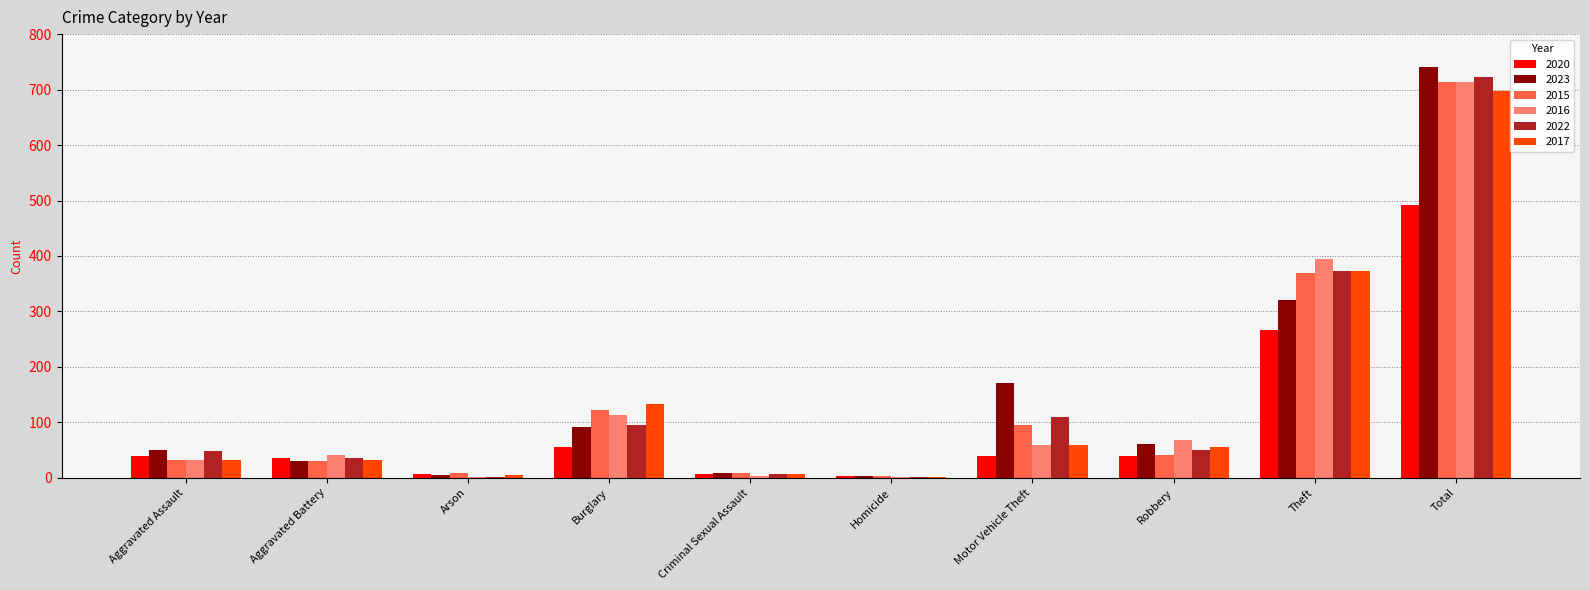

What is the sum of all 2015 values?

1426